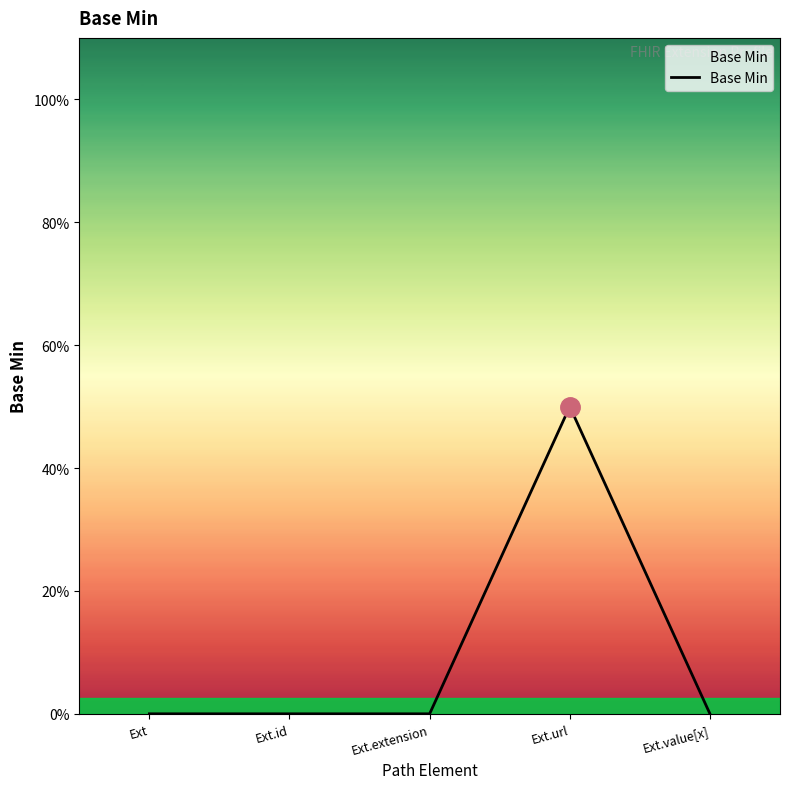

Rank the categories by value from highest to lowest.

Ext.url, Ext, Ext.id, Ext.extension, Ext.value[x]